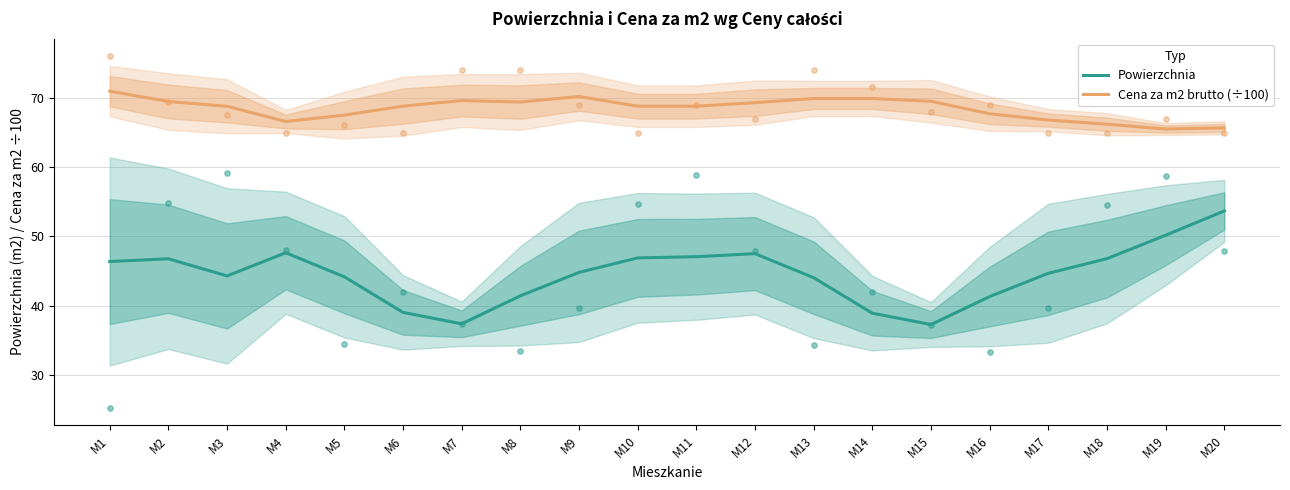

Is the value of Cena za m2 brutto (÷100) at M14 greater than the value of Powierzchnia at M17?

Yes